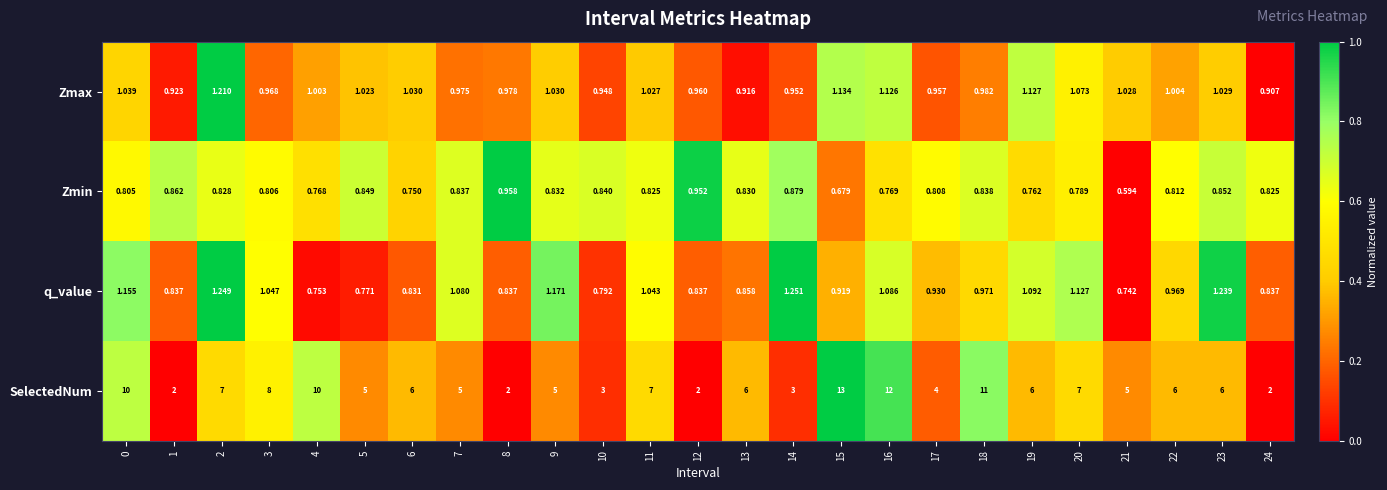

Count the number of data series in this chart.

4